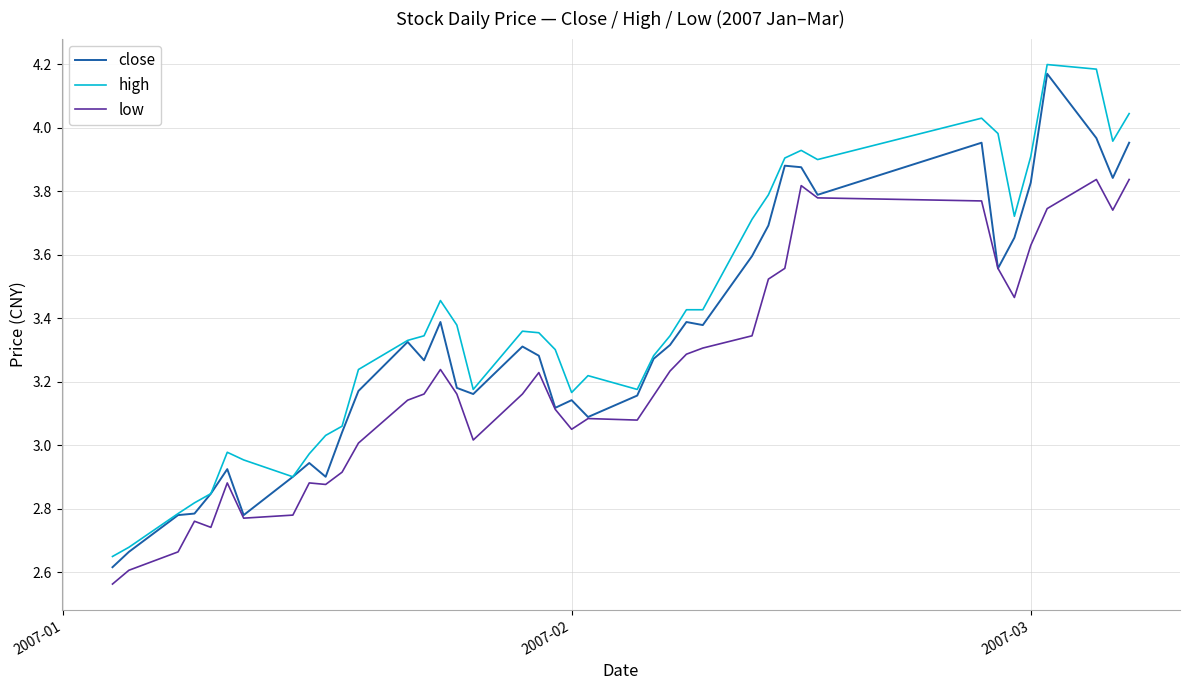

What is the sum of all high values?

135.9